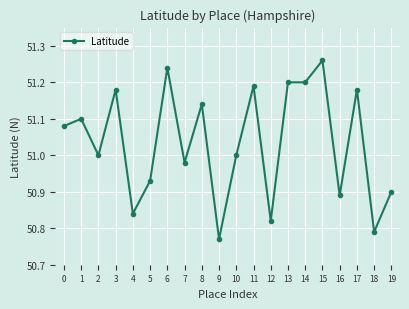

Which category has the lowest value across all series?

9